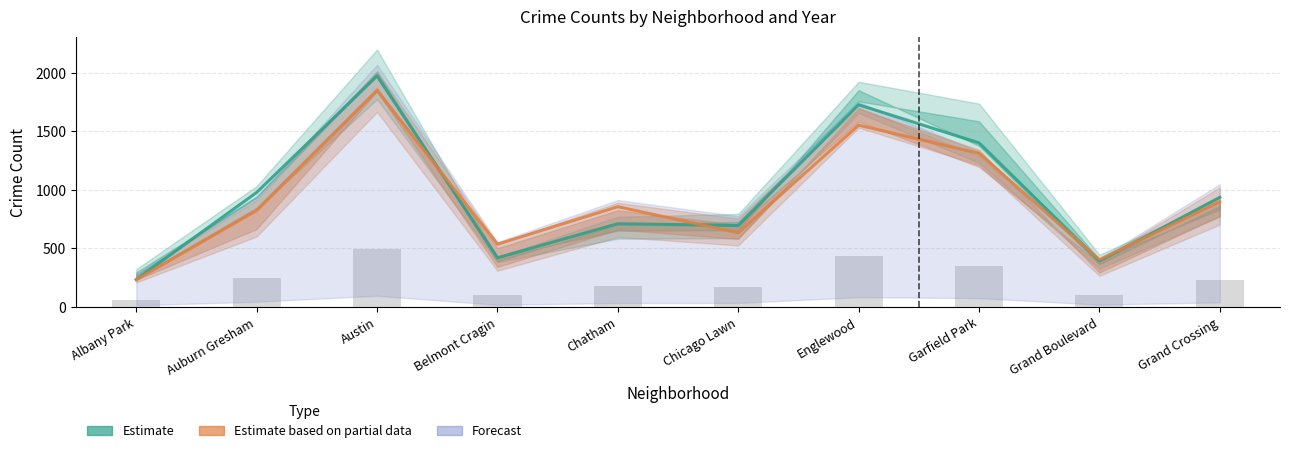

What is the total value across all series at Belmont Cragin?

956